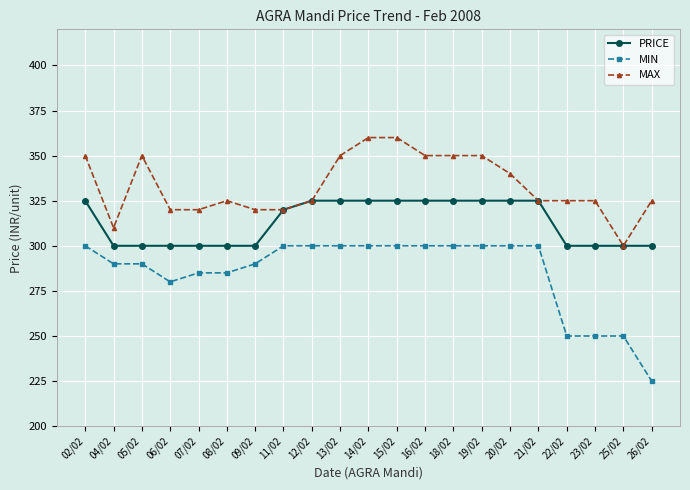

Reading left to right, extract all data points from this chart.

PRICE: 325	300	300	300	300	300	300	320	325	325	325	325	325	325	325	325	325	300	300	300	300
MIN: 300	290	290	280	285	285	290	300	300	300	300	300	300	300	300	300	300	250	250	250	225
MAX: 350	310	350	320	320	325	320	320	325	350	360	360	350	350	350	340	325	325	325	300	325